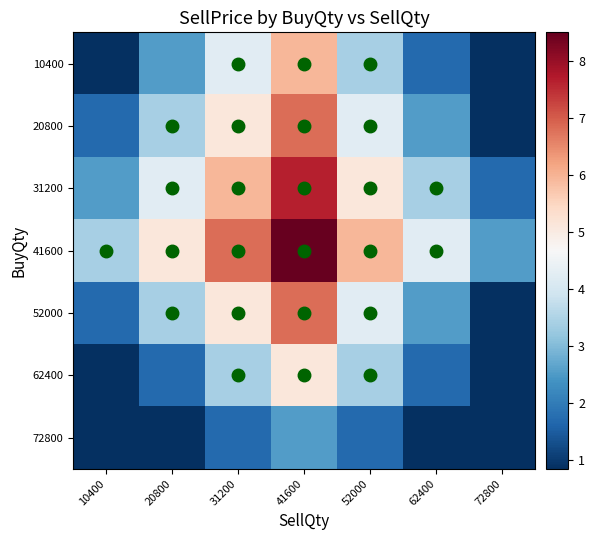

Count the number of data series in this chart.

7